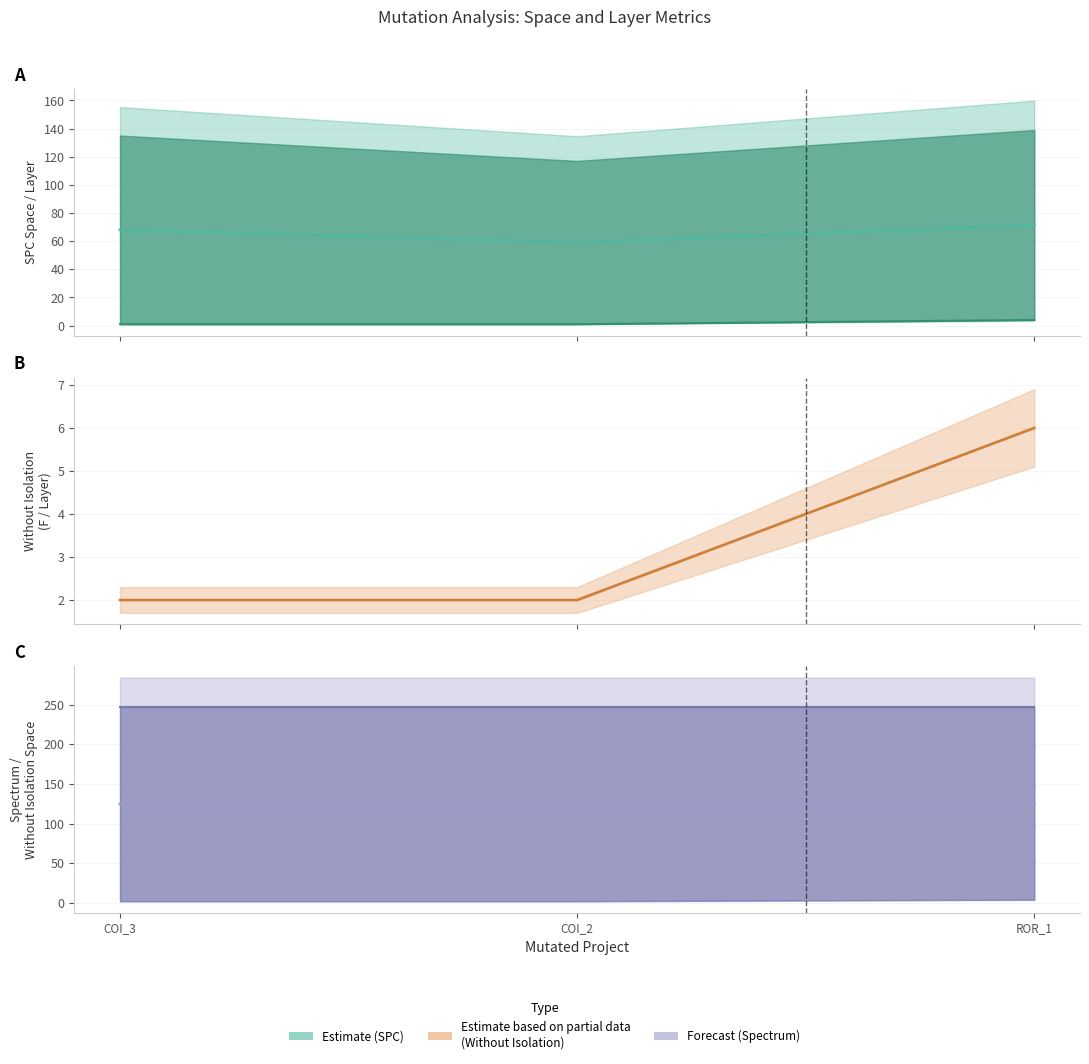

What is the lowest value of the SPECTRUM mid series?

124.5